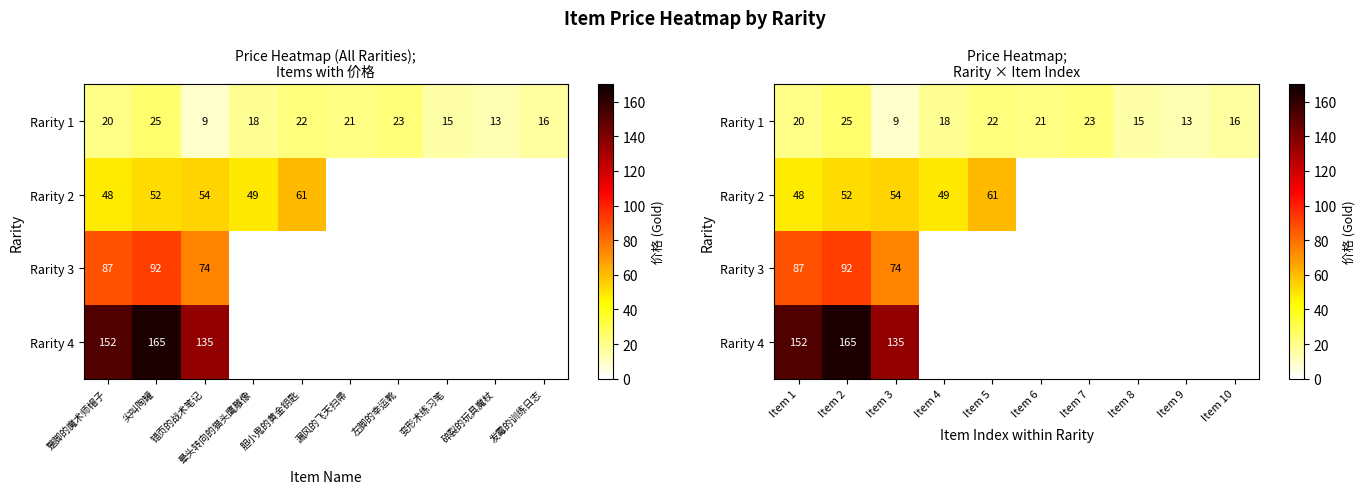

True or false: Rarity 1 has a value of 21.0 at Item 6.

True